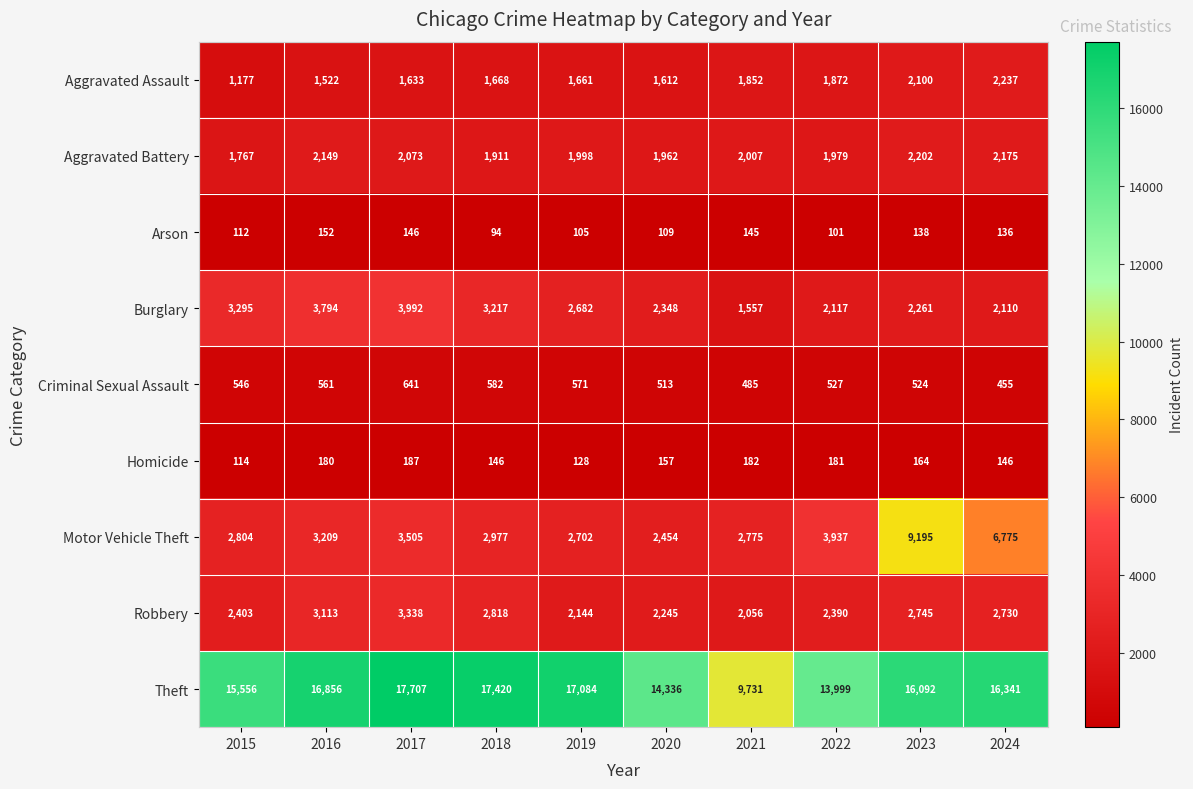

Which series has the largest total across all categories?

Theft